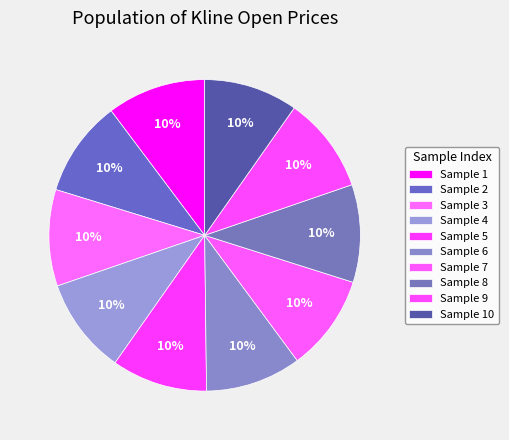

How many segments does this pie chart have?

10